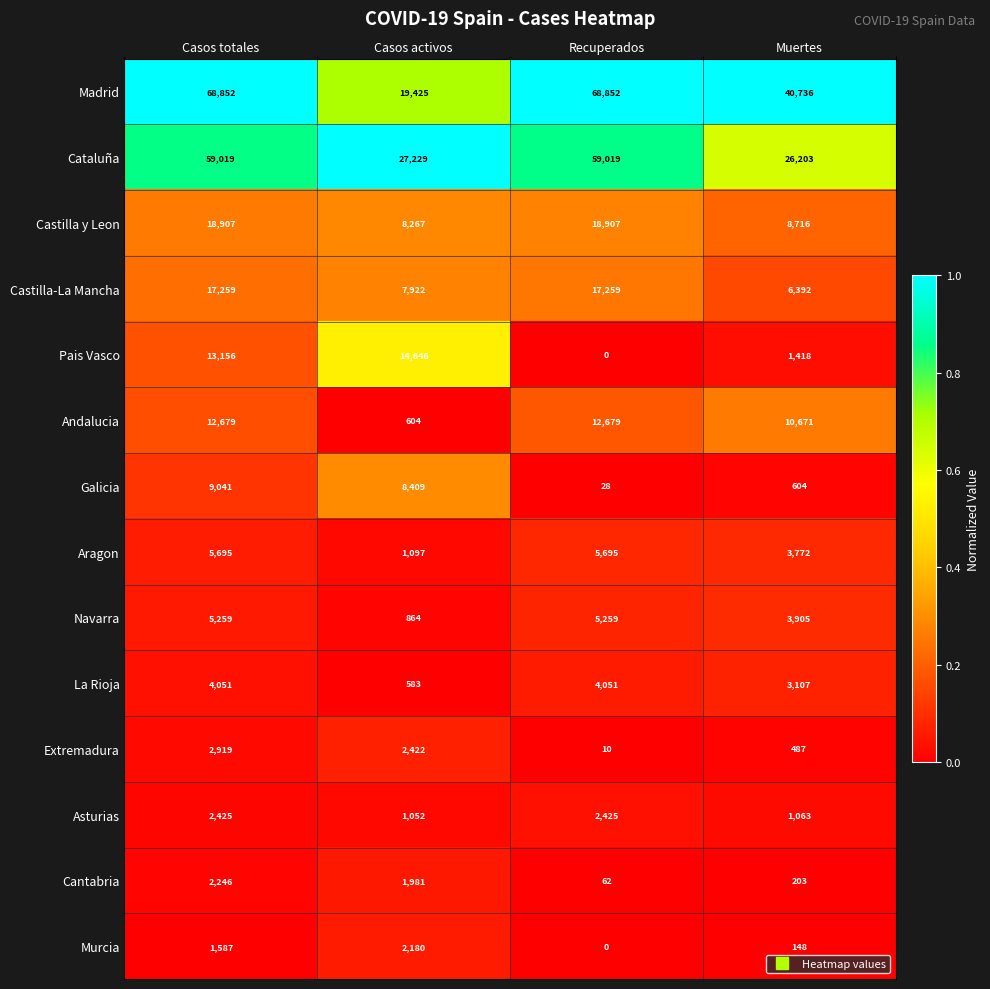

Is the value of Aragon at Casos activos greater than the value of Madrid at Casos activos?

No